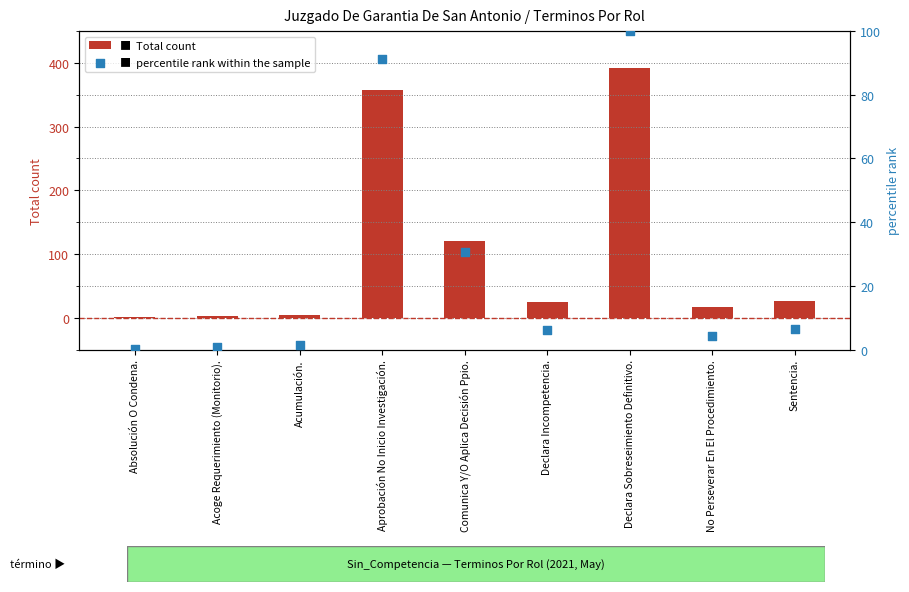

Which series reaches the maximum Y coordinate?

Total count